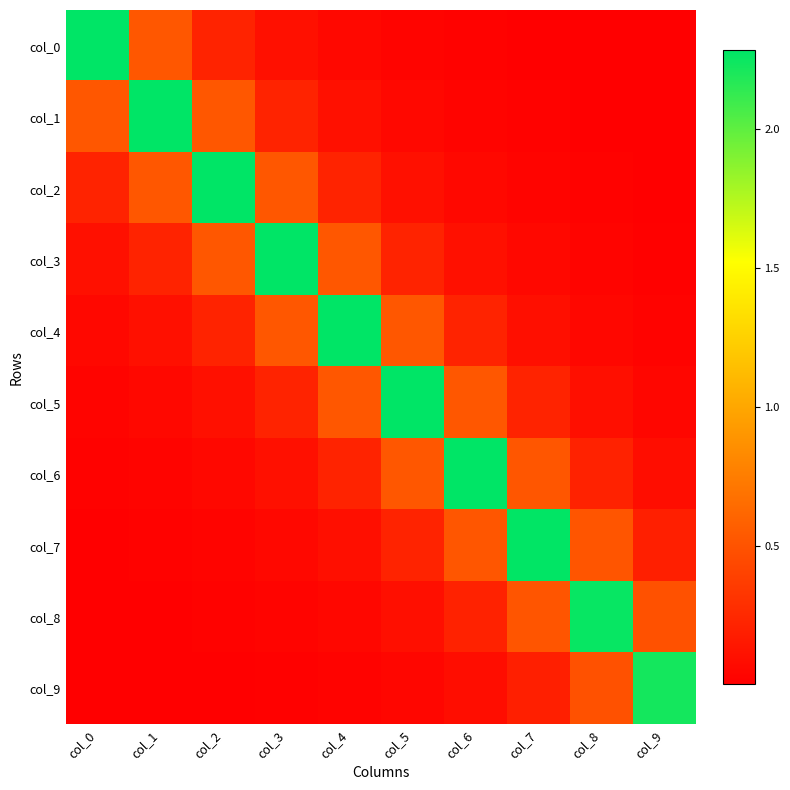

Which series has the largest total across all categories?

col_4